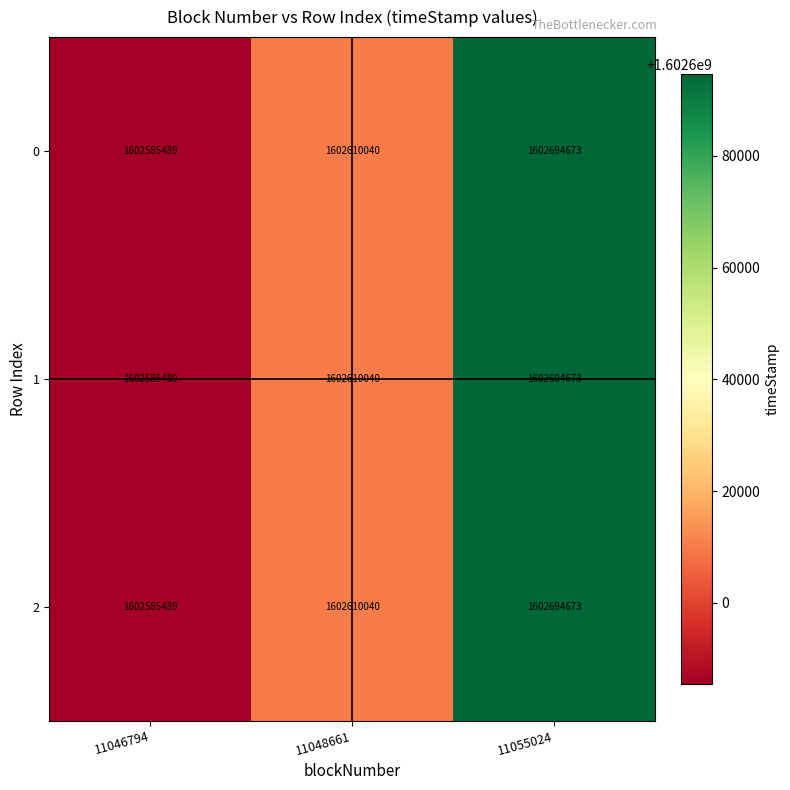

Reading right to left, extract all data points from this chart.

0: 11055024=1602694673	11048661=1602610040	11046794=1602585489
1: 11055024=1602694673	11048661=1602610040	11046794=1602585489
2: 11055024=1602694673	11048661=1602610040	11046794=1602585489